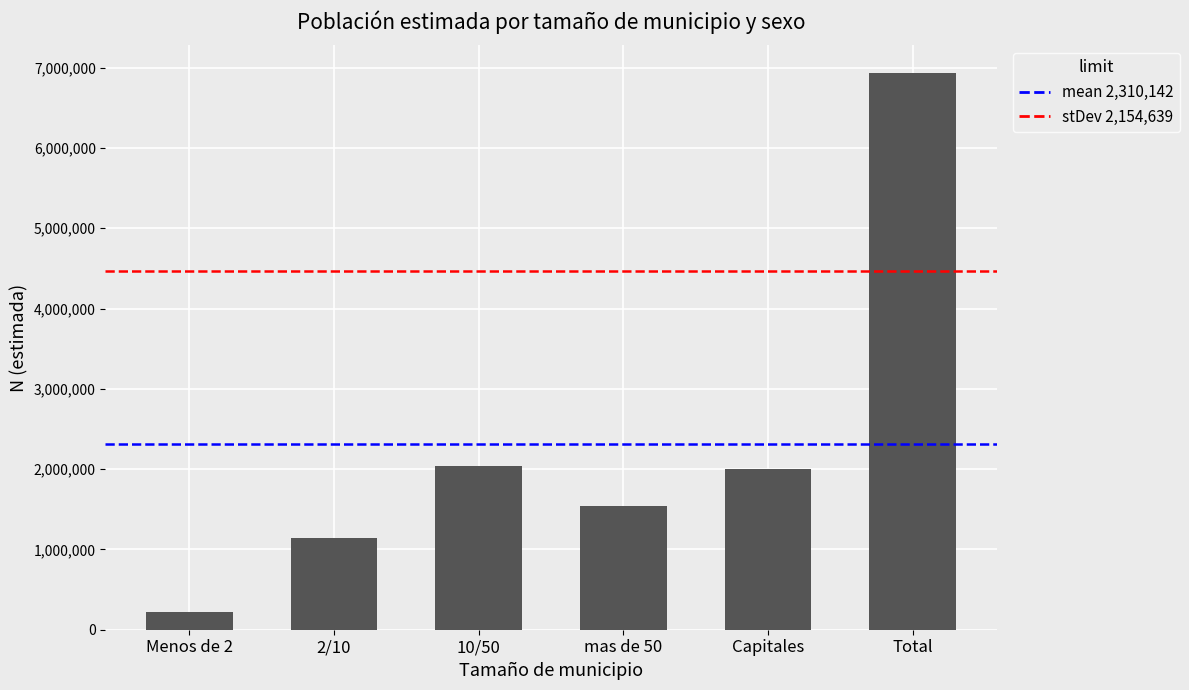

What is the change in value from 2/10 to mas de 50?

+397589